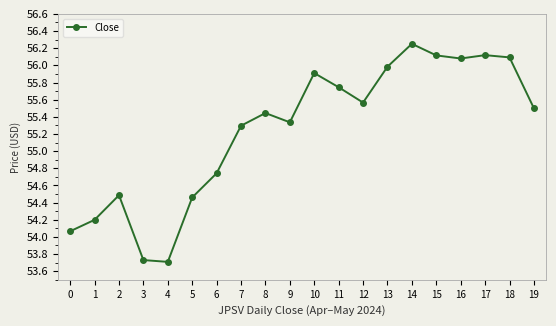

How many points are lower than both their immediate neighbors (excluding endpoints)?

4